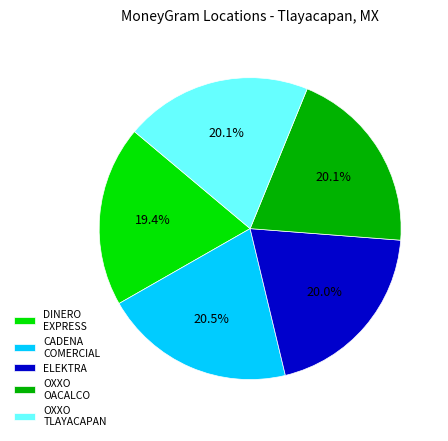

Combined, what portion of the pie is OXXO OACALCO and ELEKTRA?

40.1%